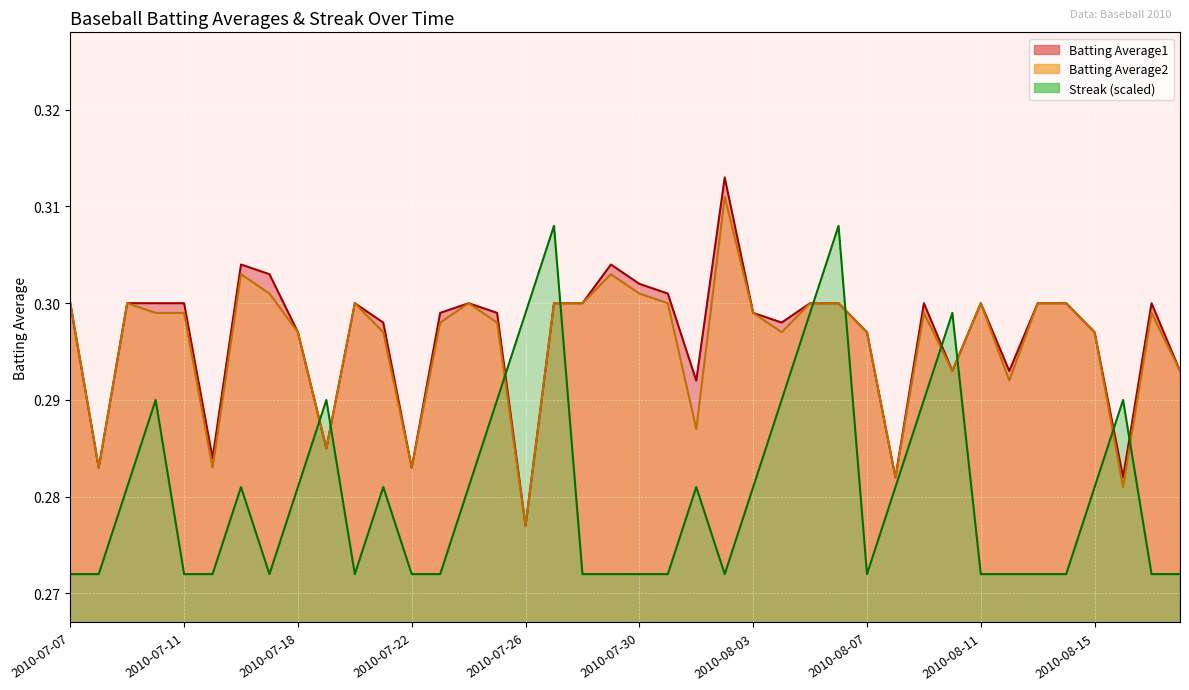

True or false: Batting Average1 and Streak cross at least once.

True